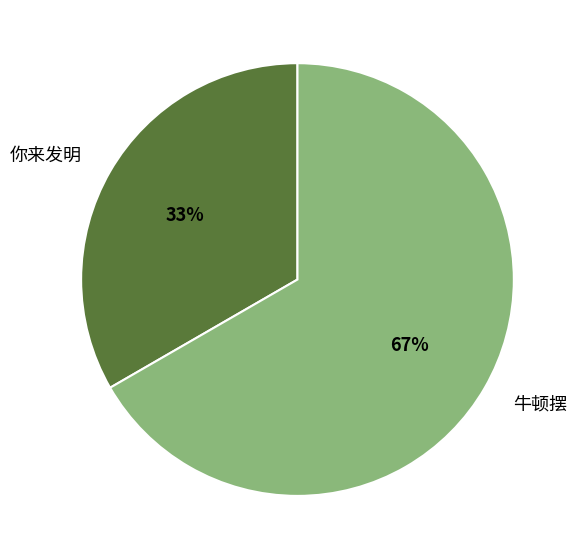

Approximately how many times larger is the value at 你来发明 compared to 牛顿摆?

0.5